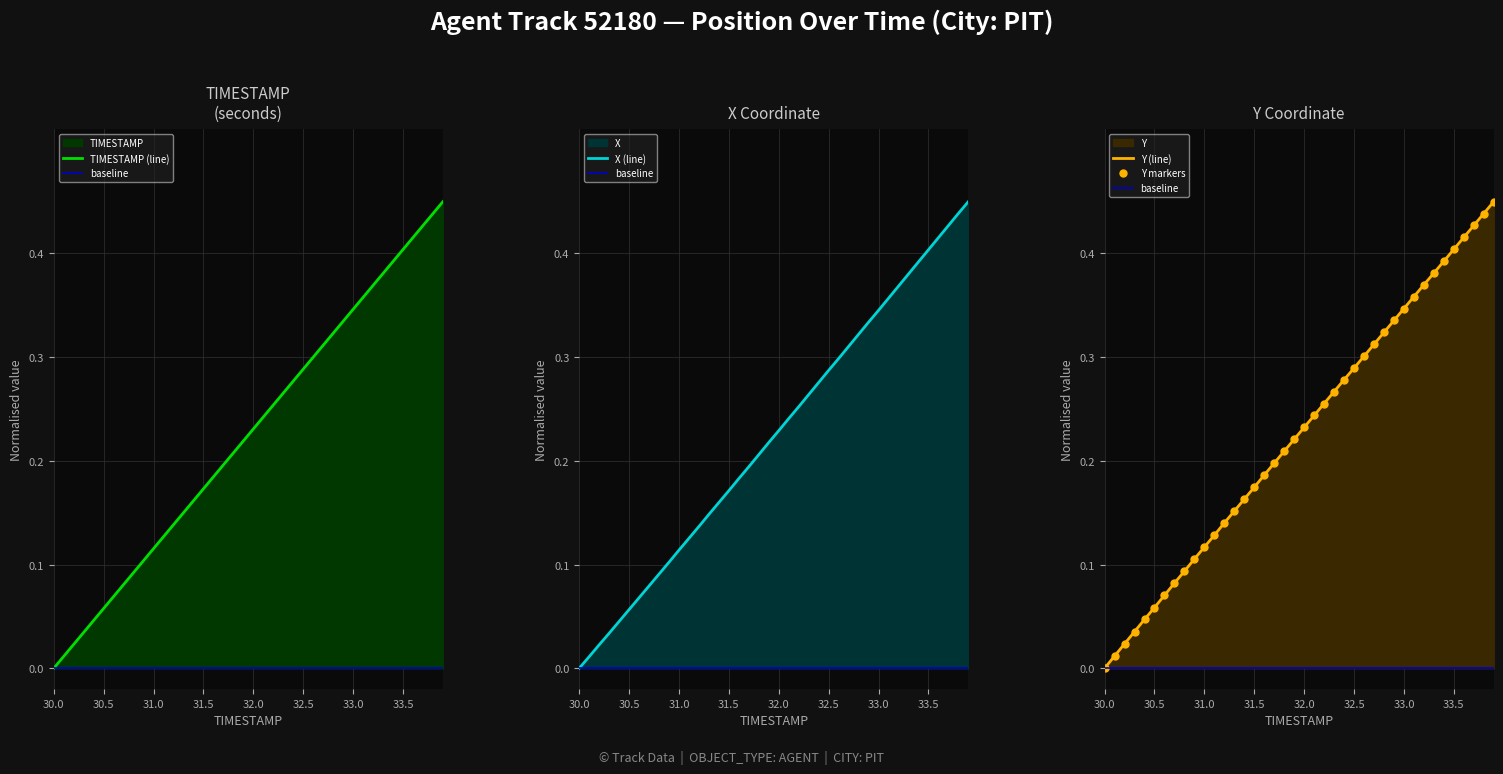

What is the average value of the TIMESTAMP series?

0.2